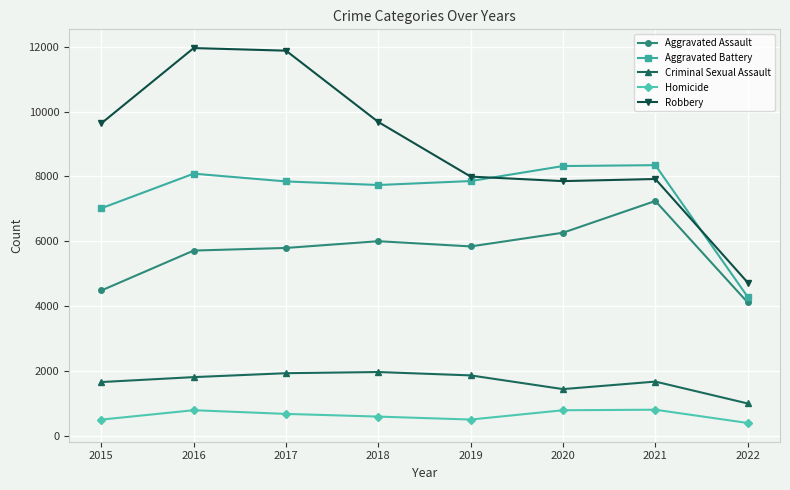

Which series has the largest total across all categories?

Robbery